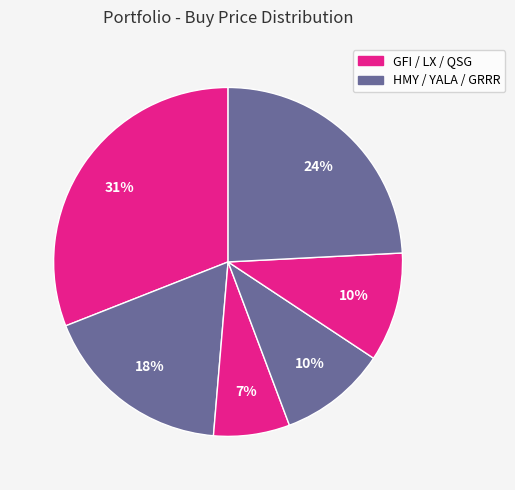

How many segments does this pie chart have?

6